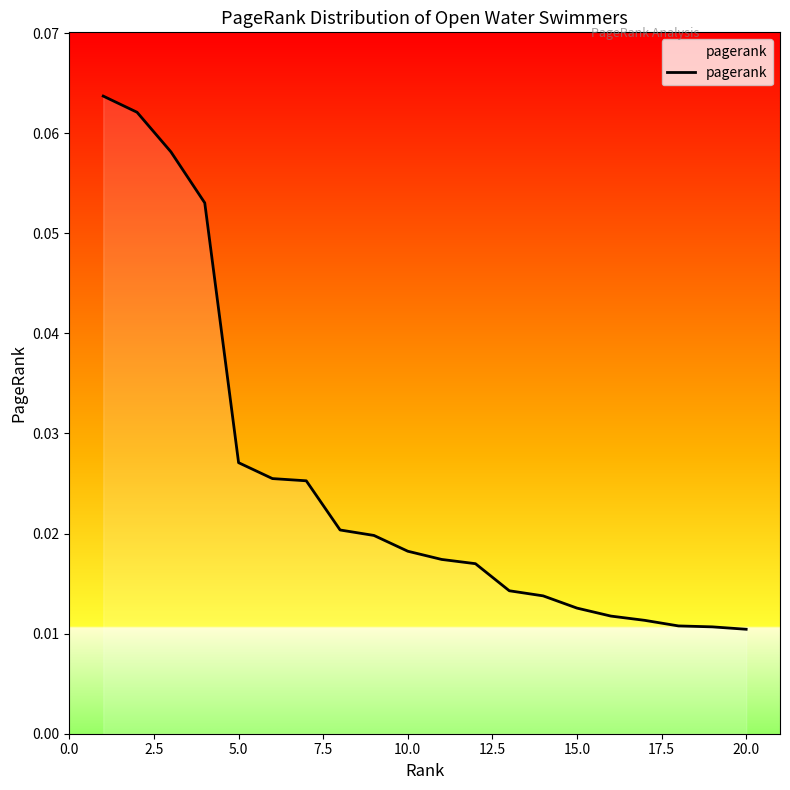

True or false: there are more than 2 points higher than both neighbors.

False